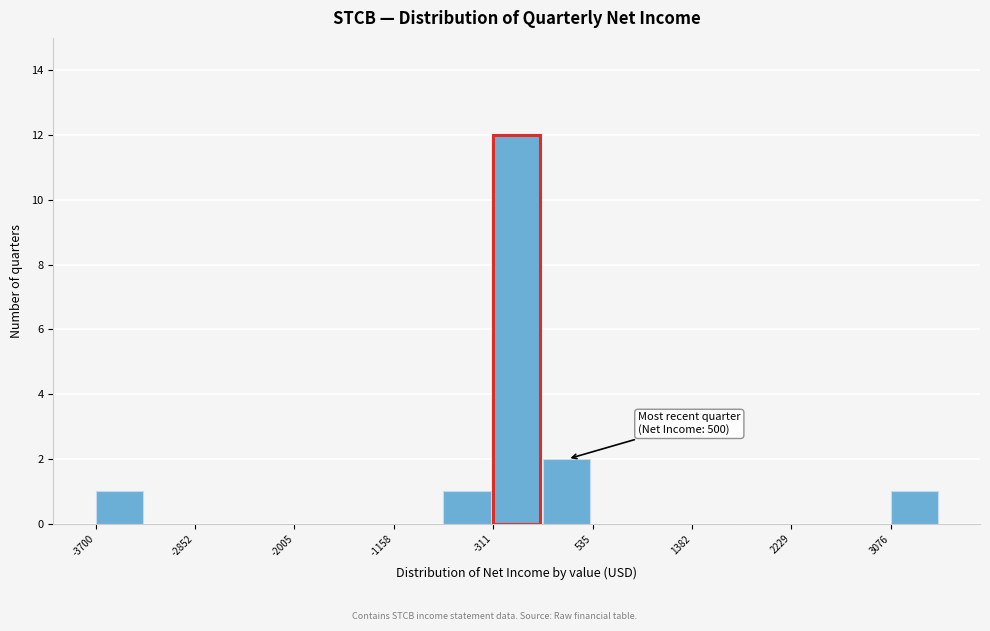

Over which range of the x-axis is the bar tallest?

-300 to 100